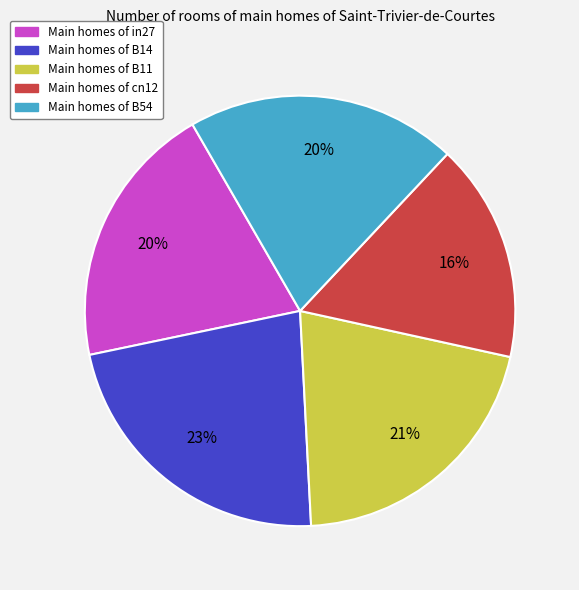

Is there any slice that represents more than half of the pie?

No